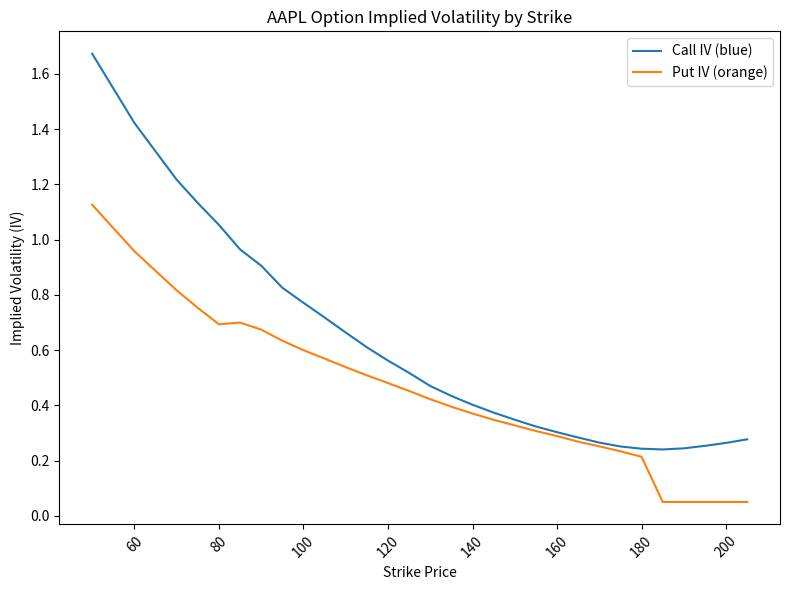

List the series in order of their peak value, lowest first.

Put IV (orange), Call IV (blue)